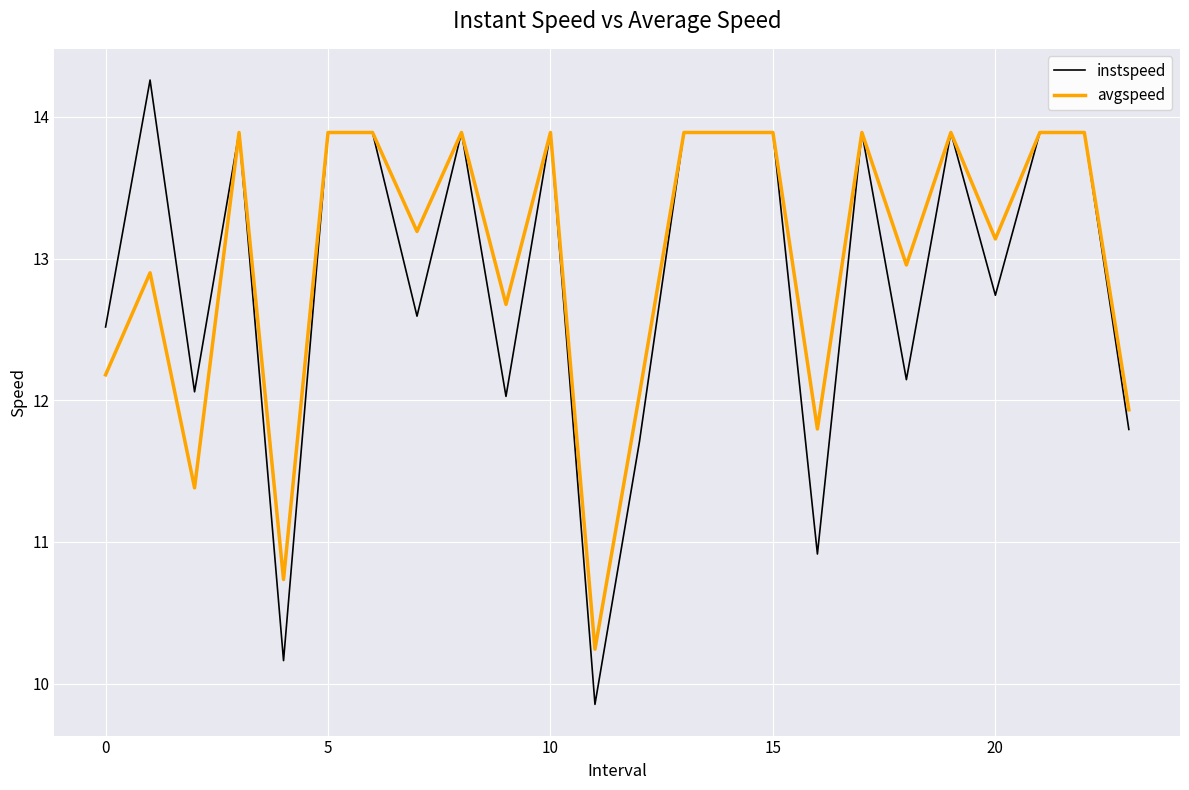

List the series in order of their peak value, lowest first.

avgspeed, instspeed